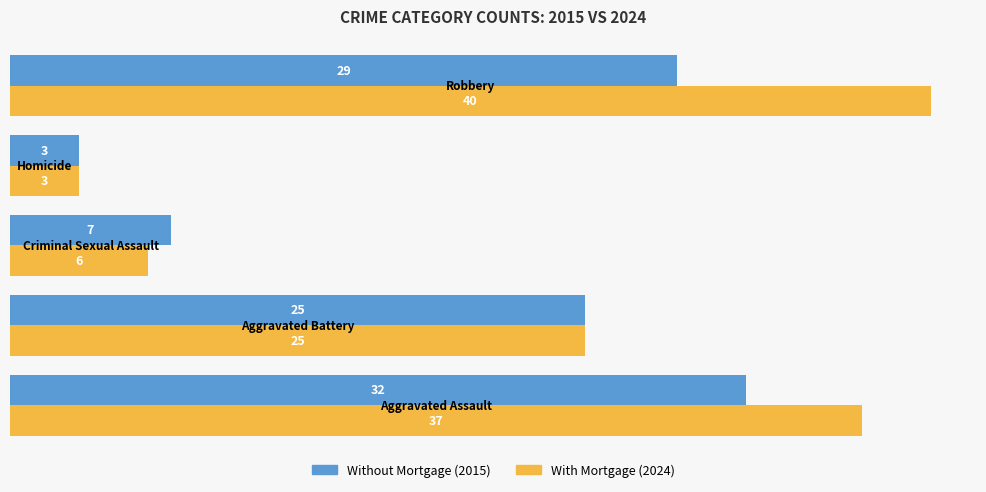

What is the greatest value displayed?

40